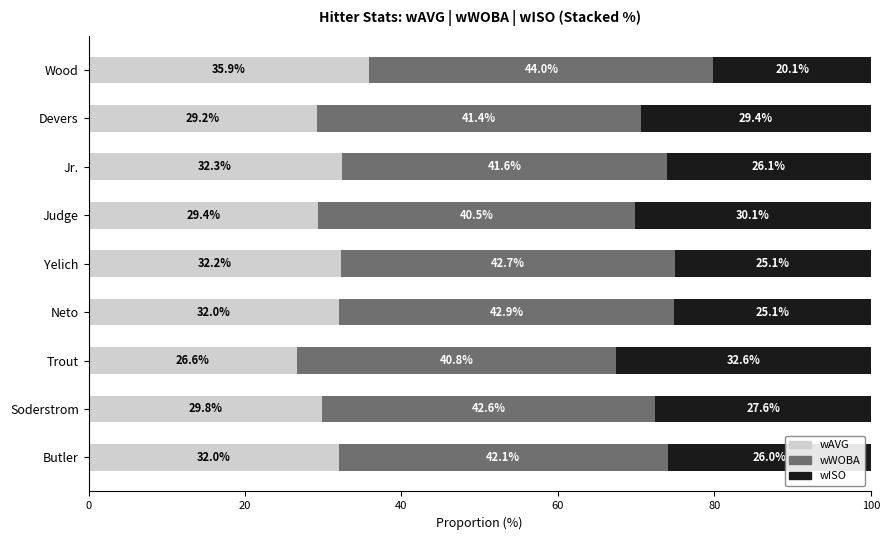

What is the lowest value of the wAVG series?

26.6